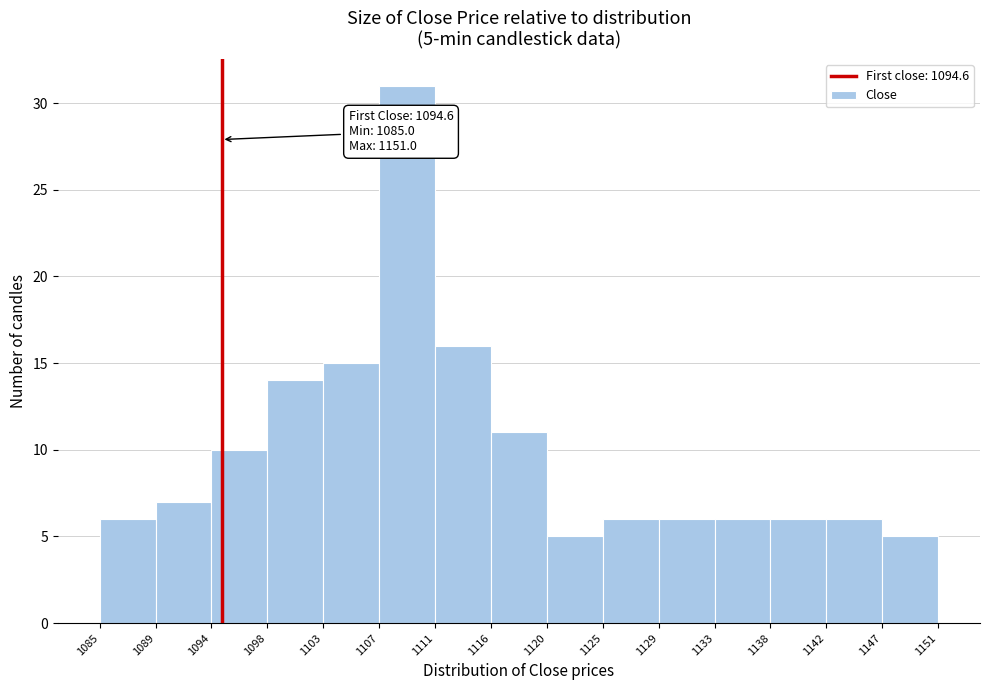

Over which range of the x-axis is the bar tallest?

1107 to 1111